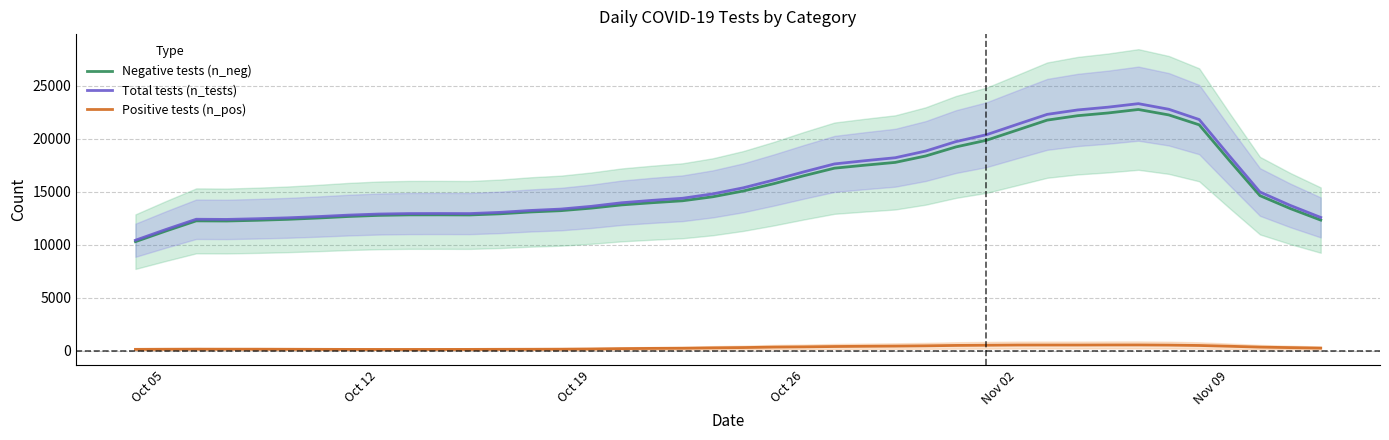

What is the maximum value for Total tests (n_tests)?

23289.6